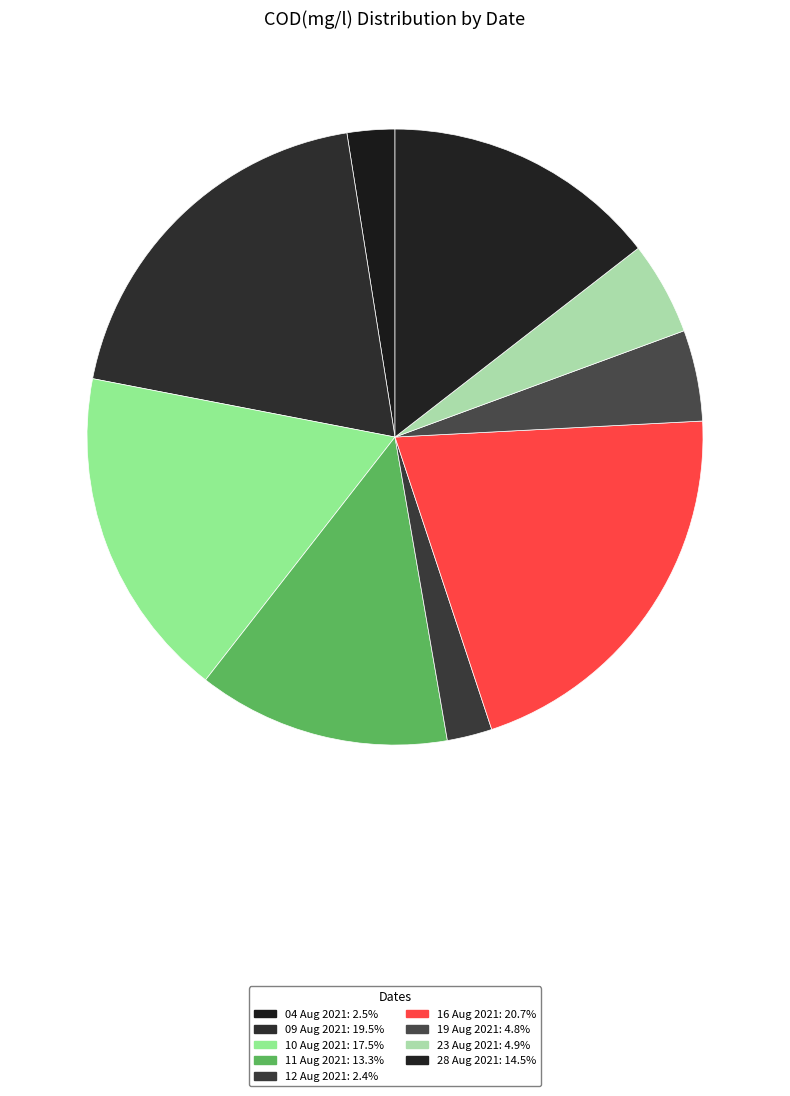

How many segments does this pie chart have?

9